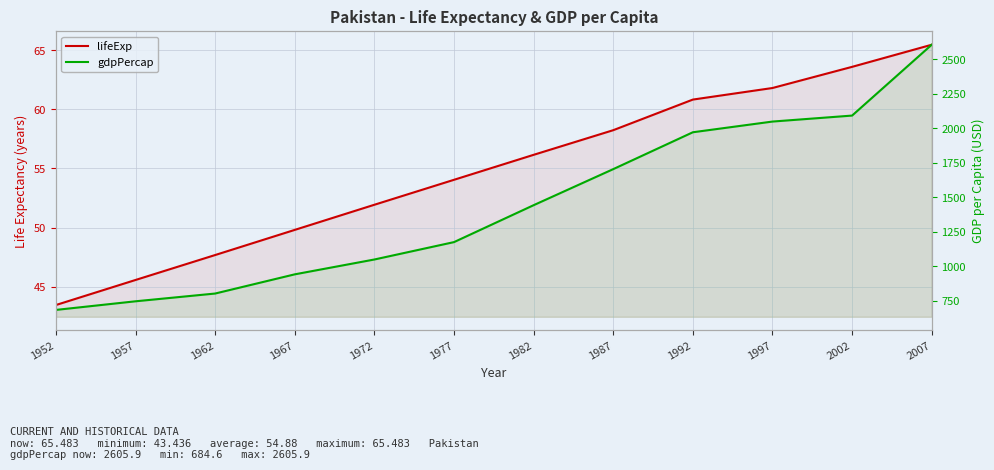

What is the value of the lifeExp point at the 6th from the left?

54.0